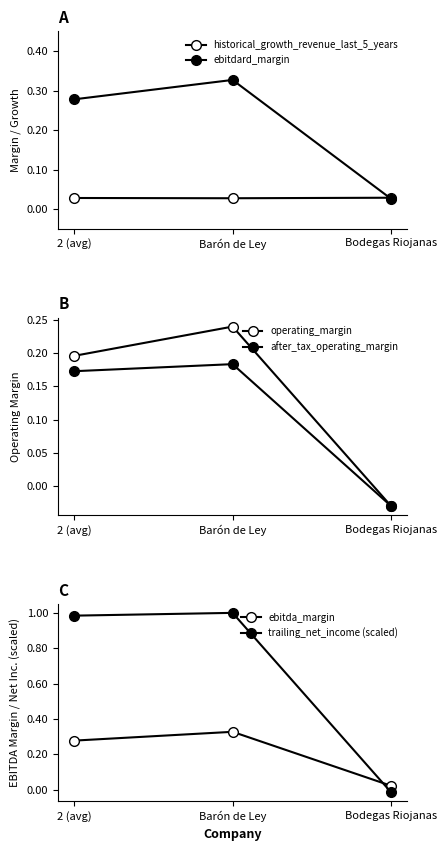

What is the sum of the trailing_net_income (scaled) values at Barón de Ley and Bodegas Riojanas?

1.0